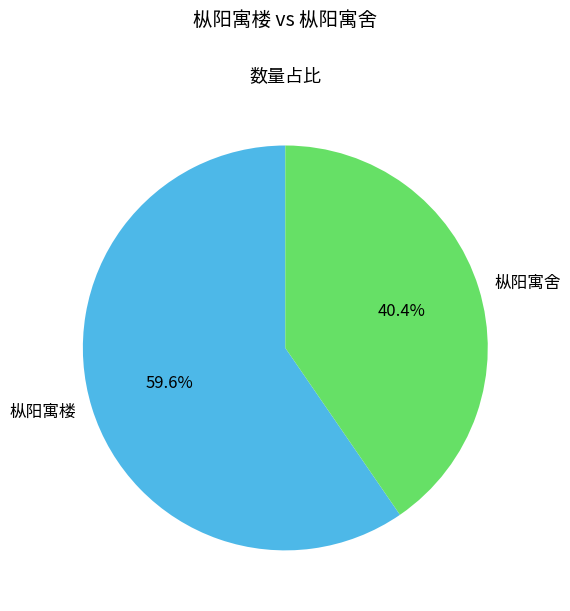

To the nearest percent, what portion does 枞阳寓舍 represent?

40%